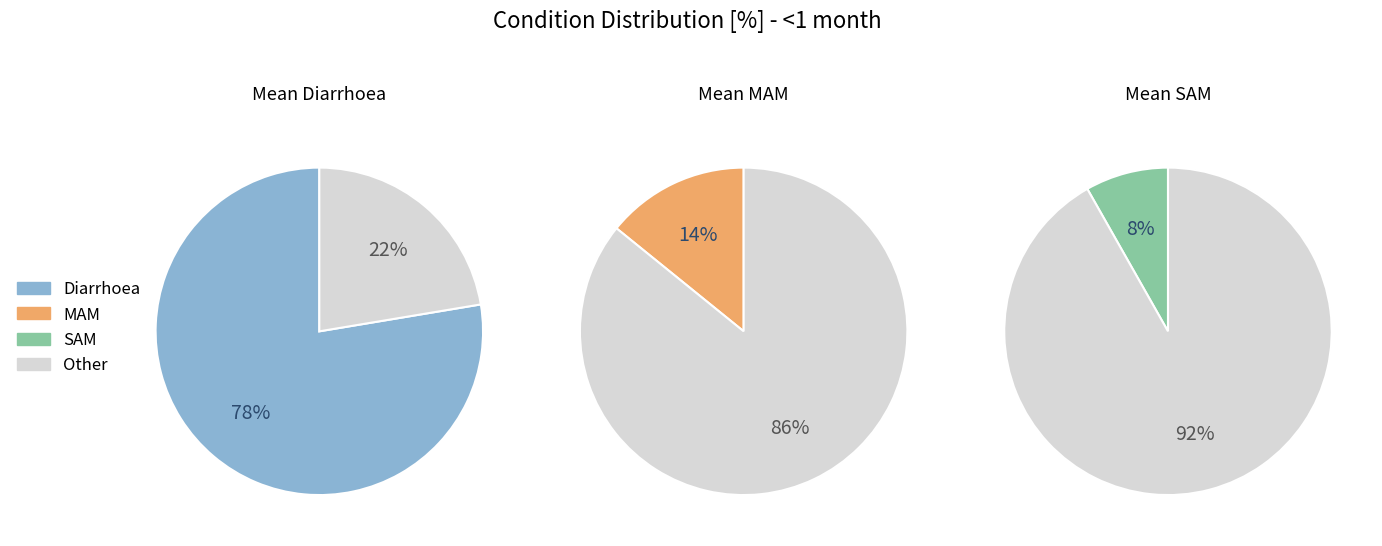

What percentage is the Diarrhoea slice, to the nearest percent?

78%